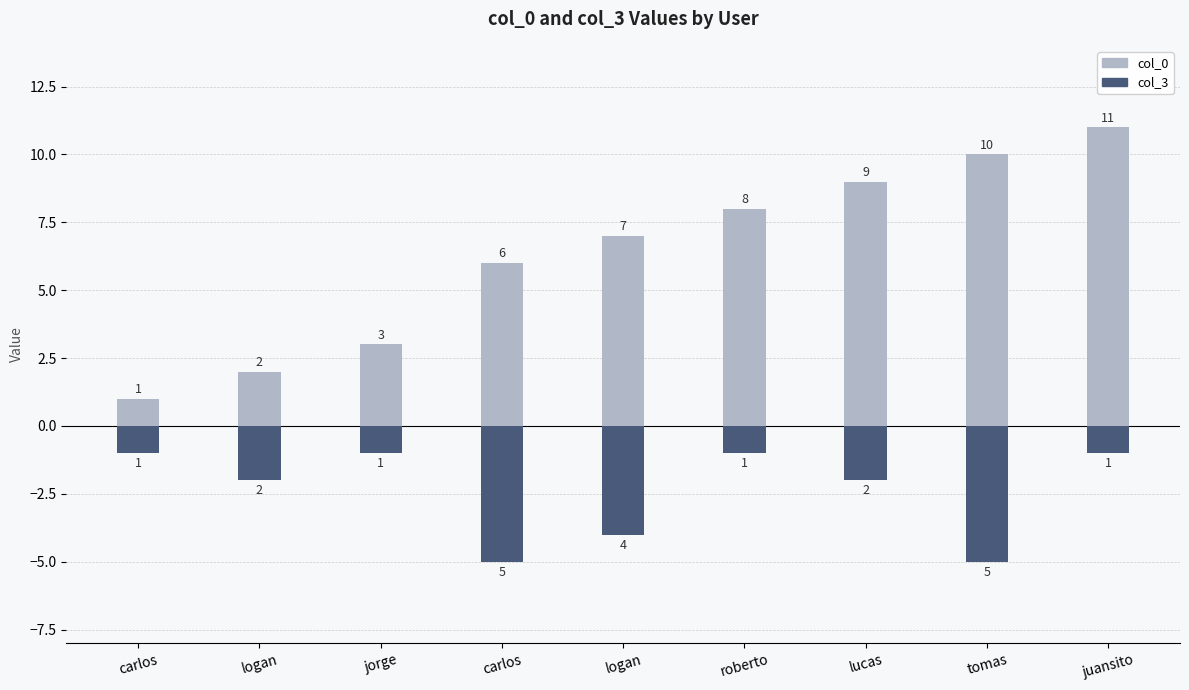

True or false: col_0 has a value of 11 at logan.

False